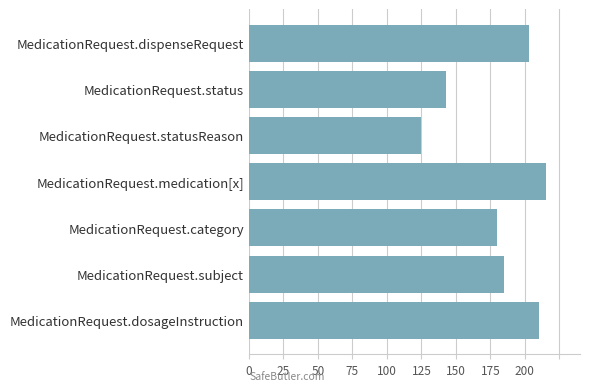

Count the number of categories in the chart.

7